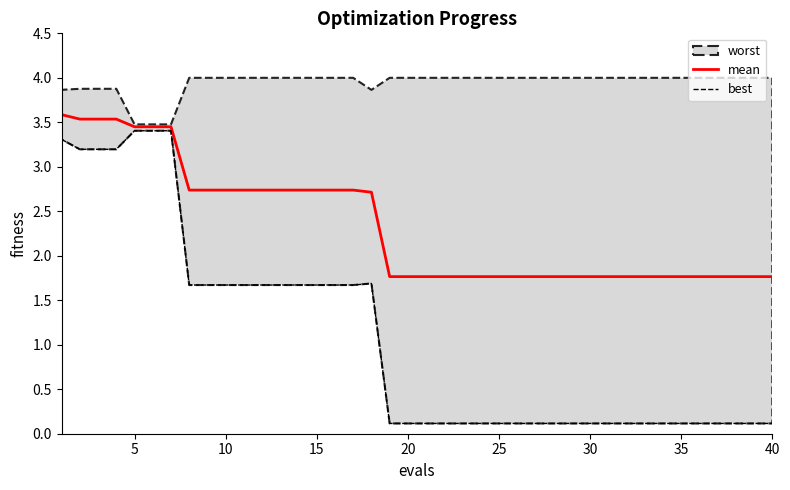

What is the minimum value for mean?

1.8